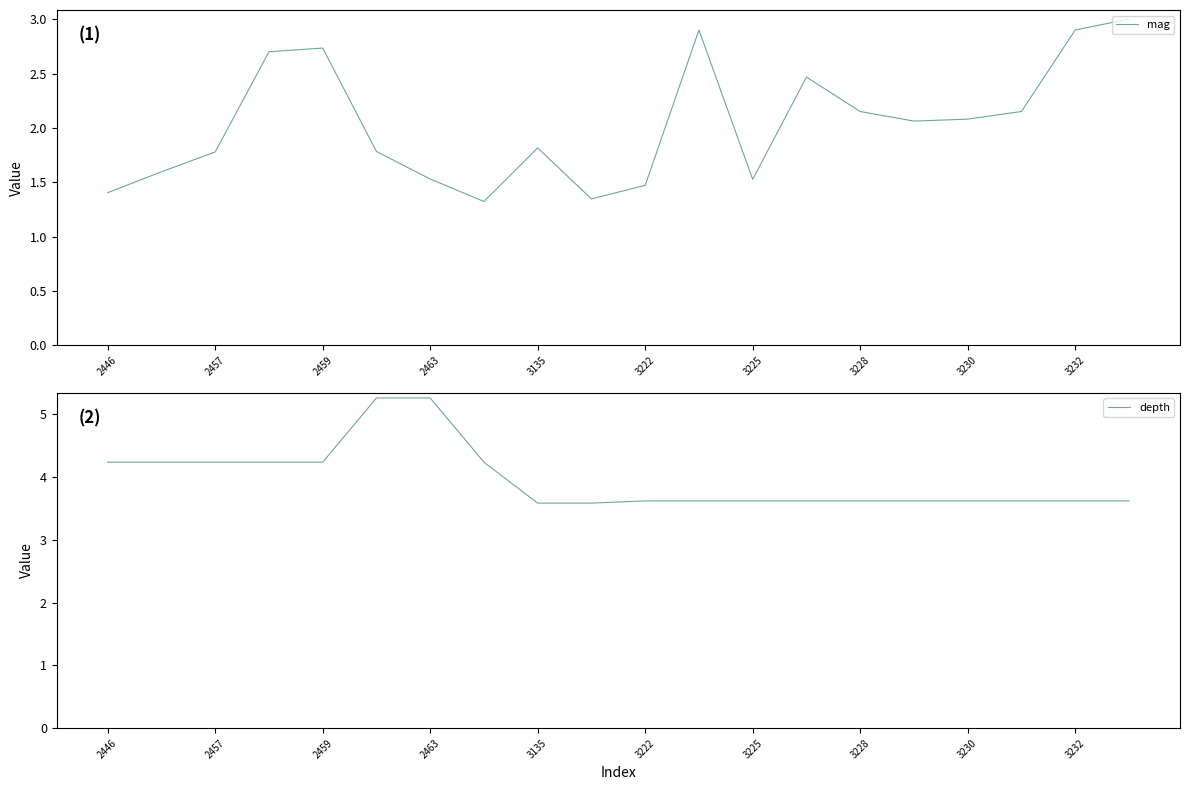

What is the average value of the depth series?

4.0